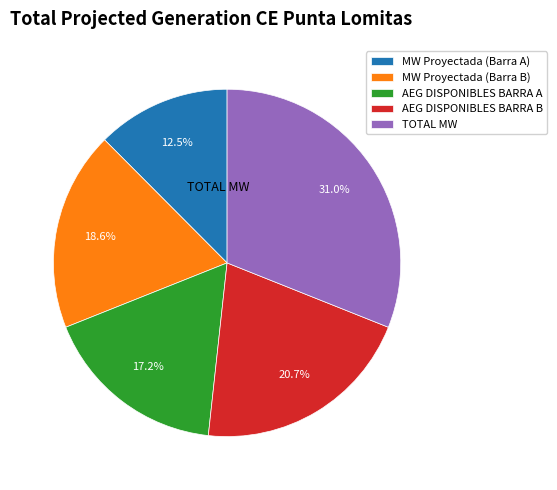

Is there any slice that represents more than half of the pie?

No